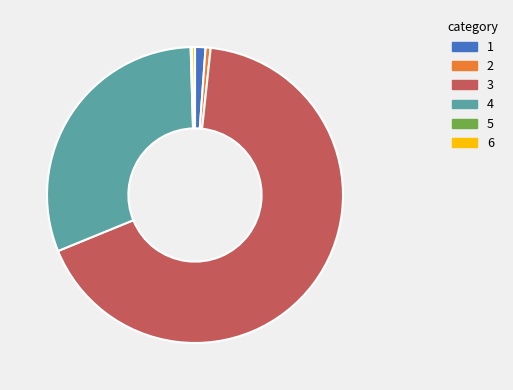

Is it true that 4 is 1% of the pie?

False